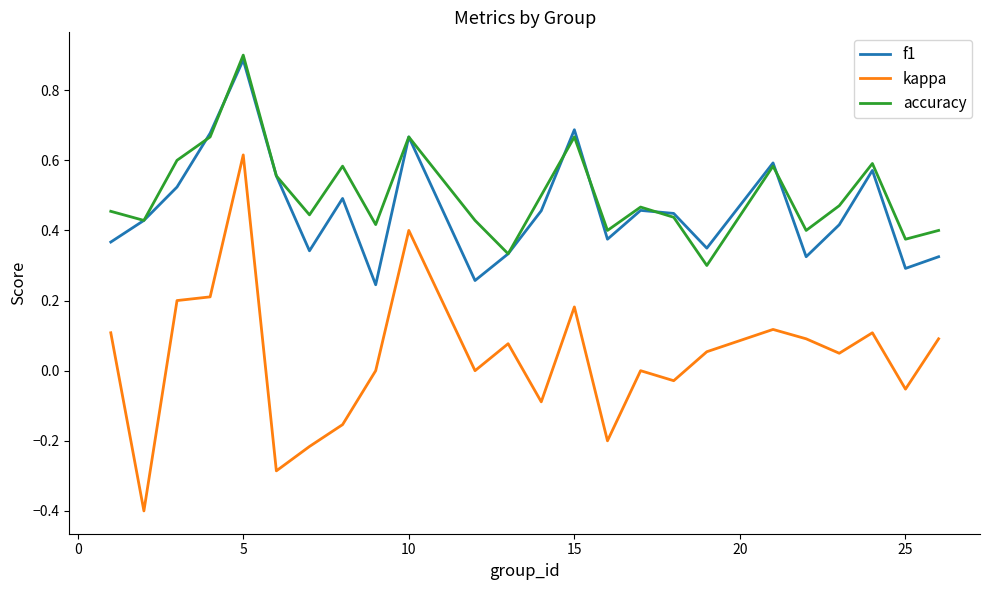

How many lines are shown in the chart?

3